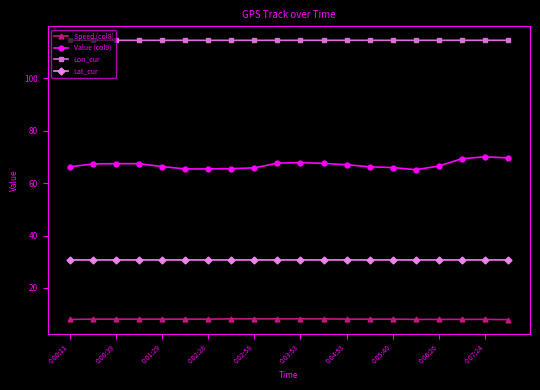

At how many categories does at least one series exceed 25?

20